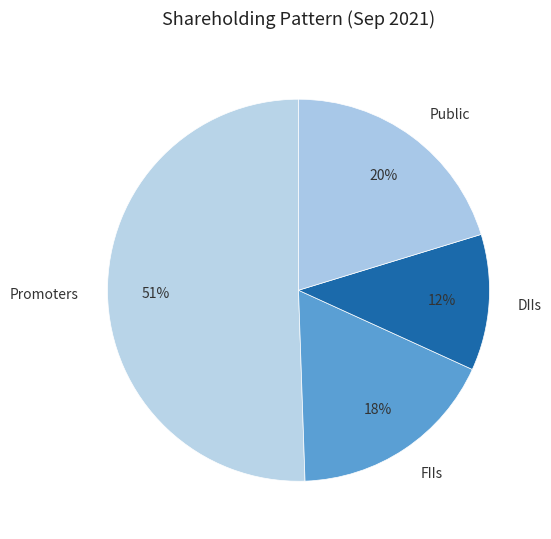

Is the sum of Public and FIIs greater than half?

No